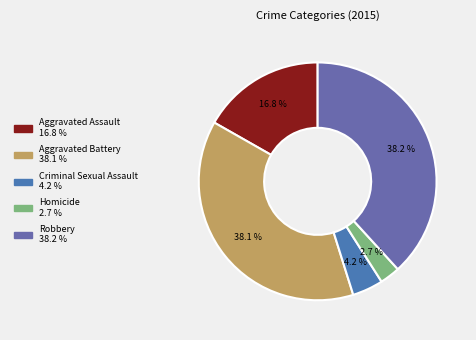

To the nearest percent, what is the combined percentage of Aggravated Battery and Homicide?

41%